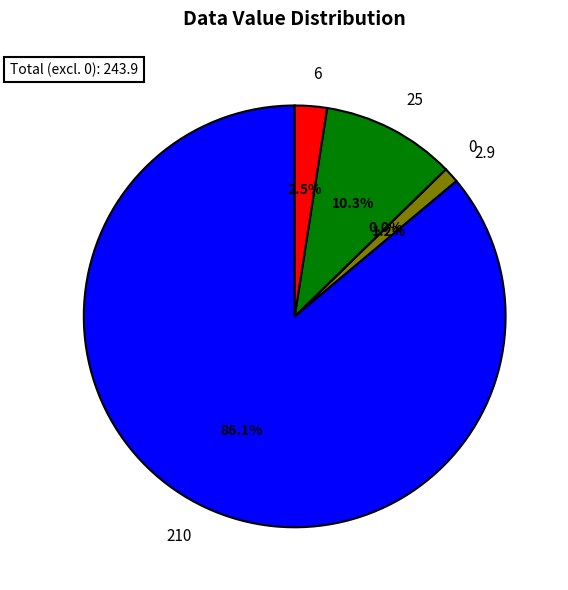

Does any single category account for the majority?

Yes